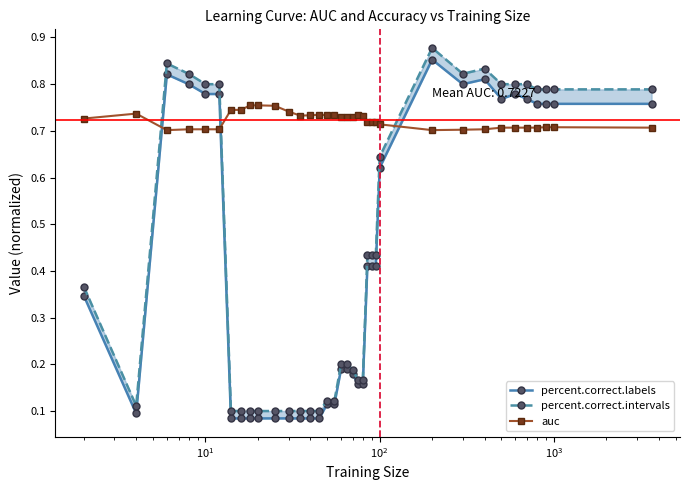

Does the chart display data point markers on the line(s)?

Yes